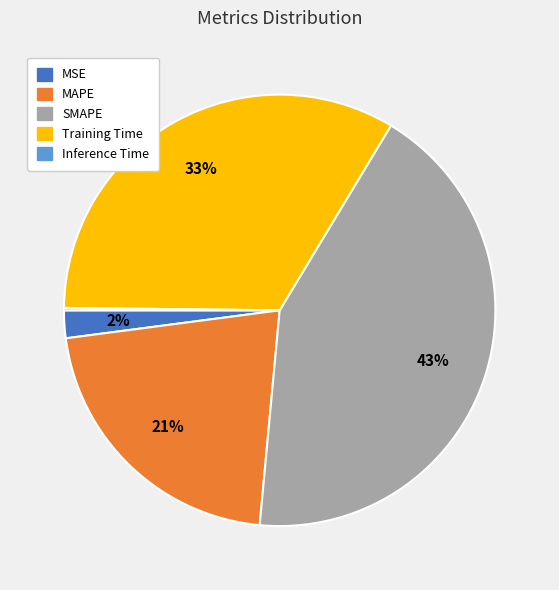

Is the sum of Training Time and MAPE greater than half?

Yes